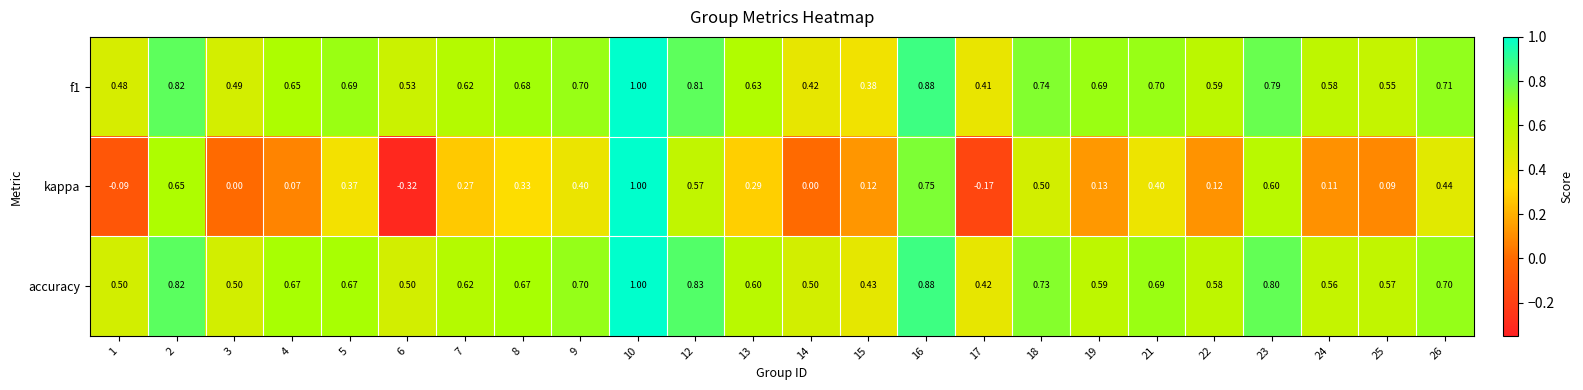

Which series has the widest spread of values?

kappa